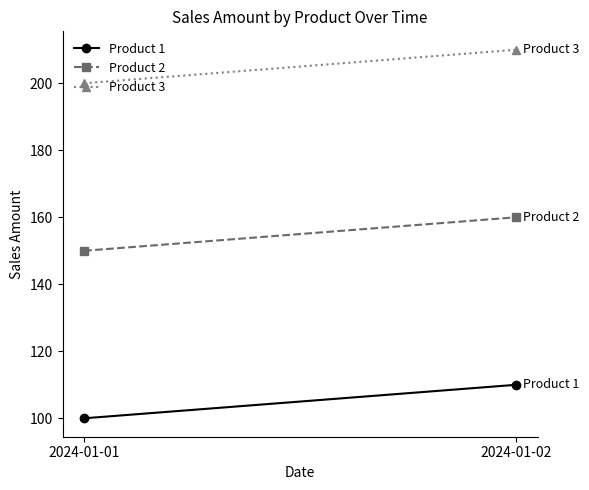

Count the number of categories in the chart.

2